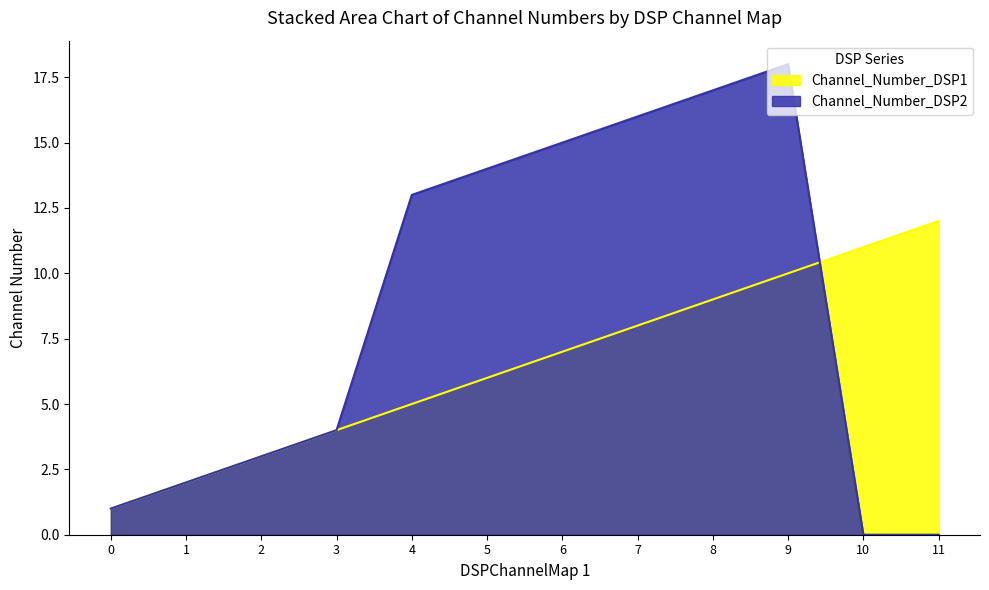

Which has a higher value, 7 or 6?

7